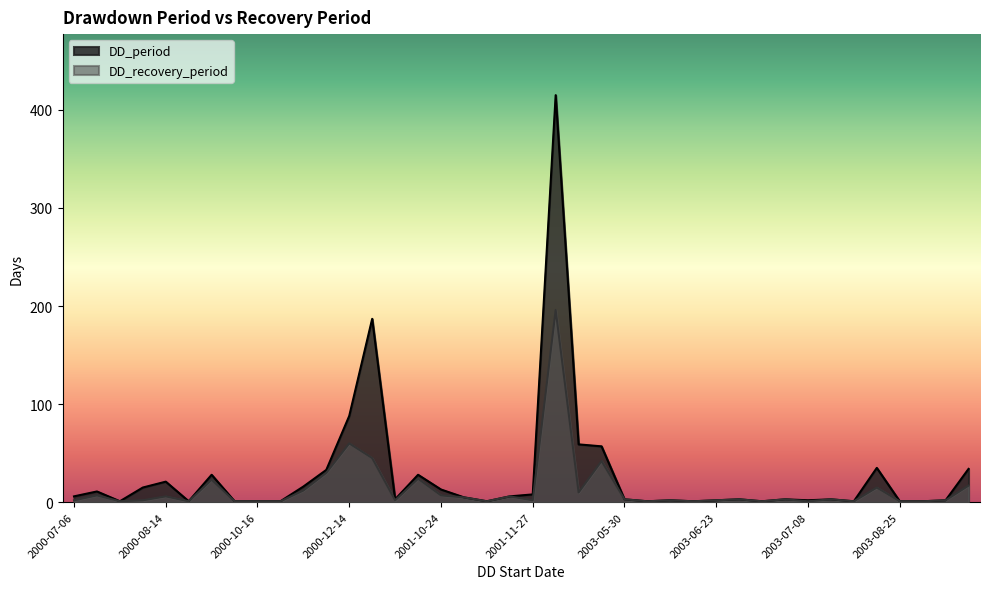

What is the label of the 14th point from the right?

2003-06-10